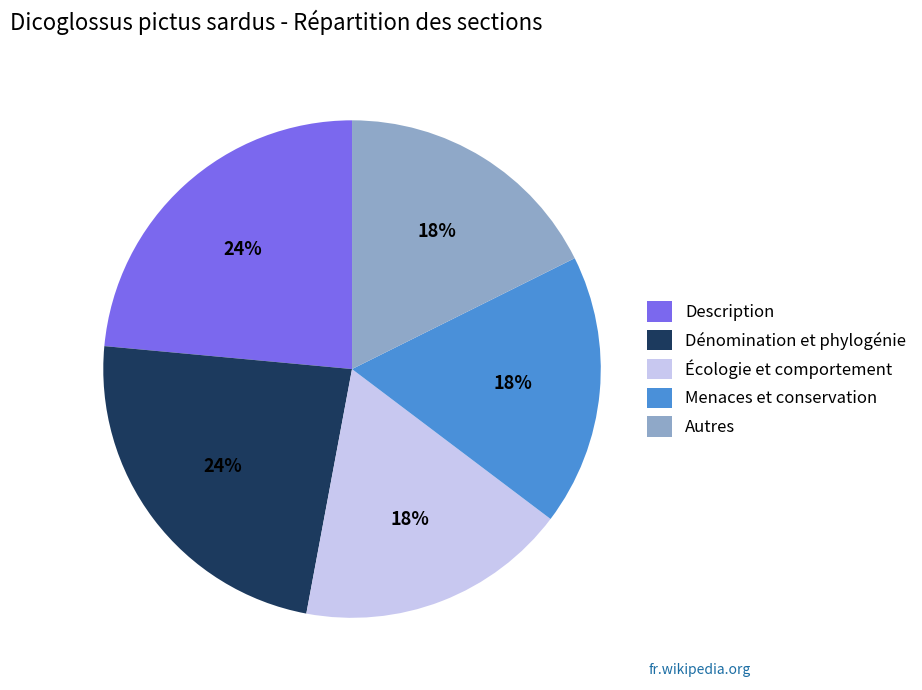

To the nearest percent, what is the average slice percentage?

20%